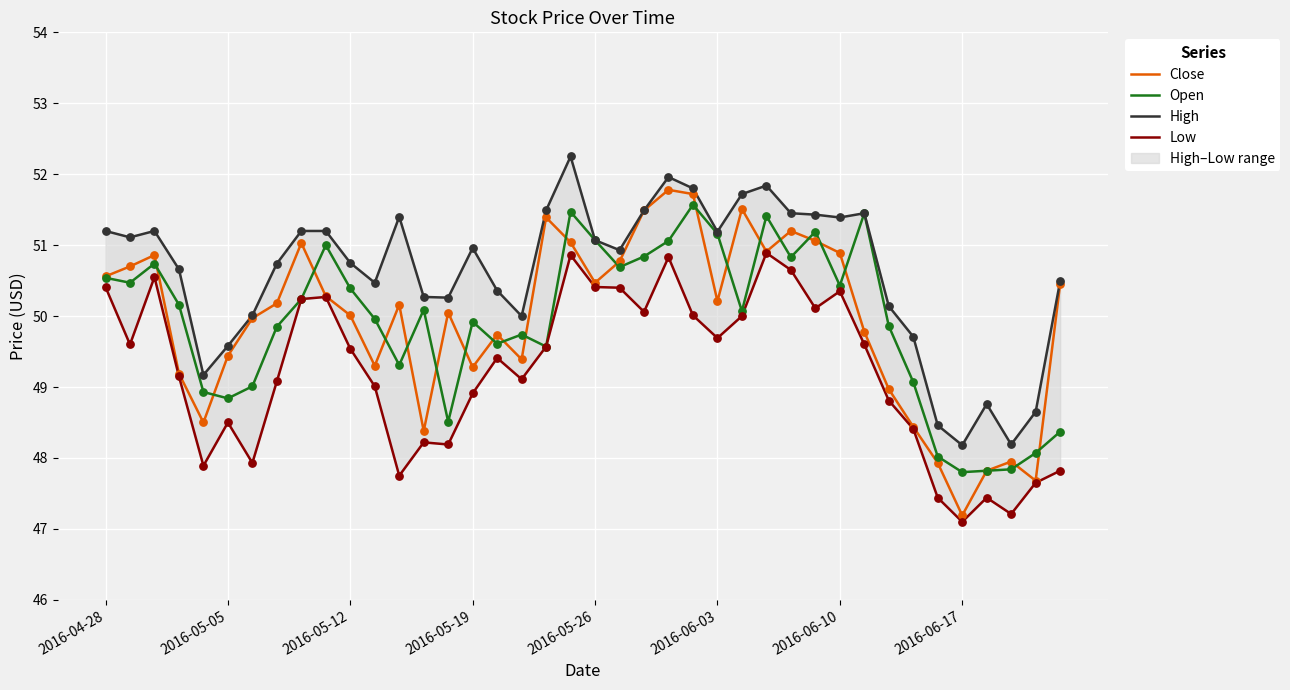

What are all the series names shown in the legend?

Close, Open, High, Low